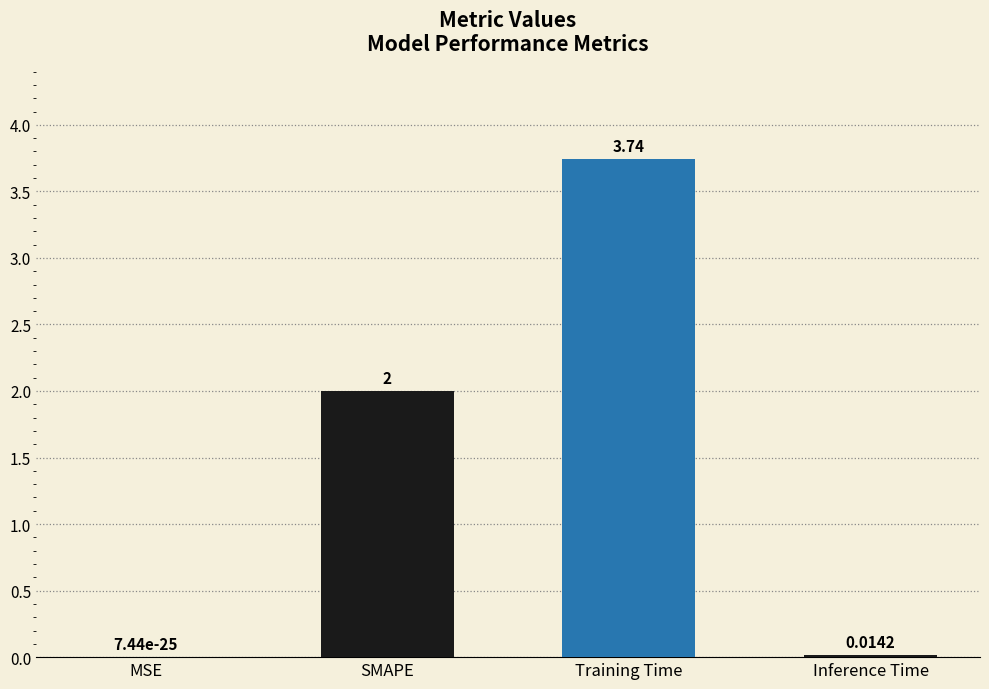

Which has a higher value, SMAPE or Inference Time?

SMAPE